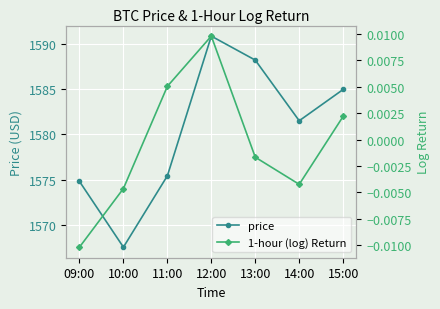

Where is the first local maximum for price?

12:00